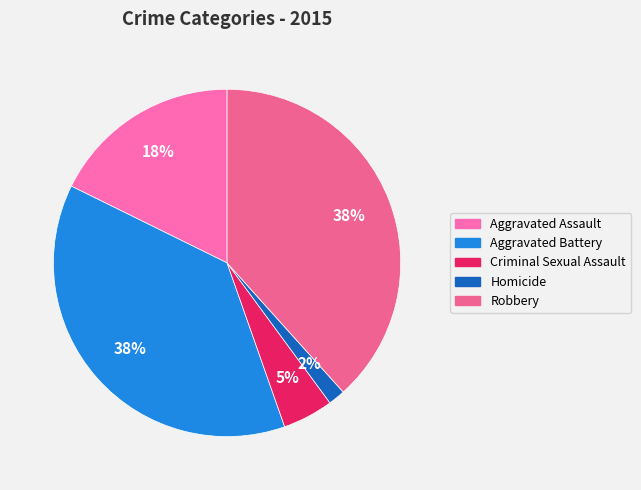

Between Homicide and Aggravated Assault, which is larger?

Aggravated Assault